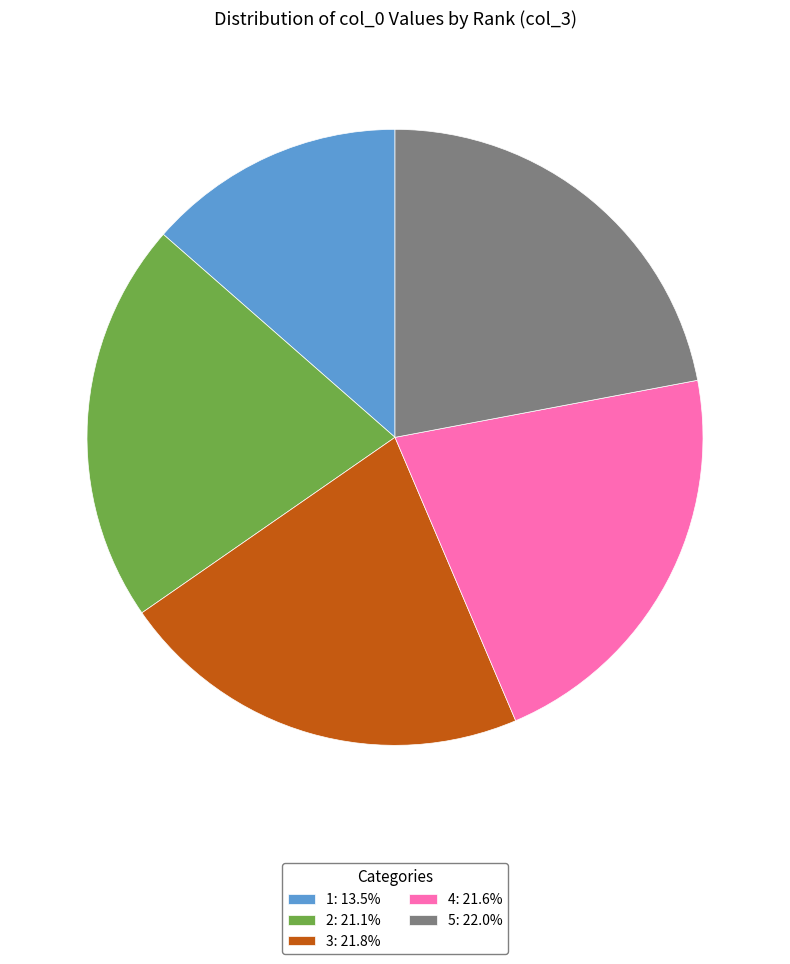

Approximately how many times larger is the value at 3: 21.8% compared to 1: 13.5%?

1.6